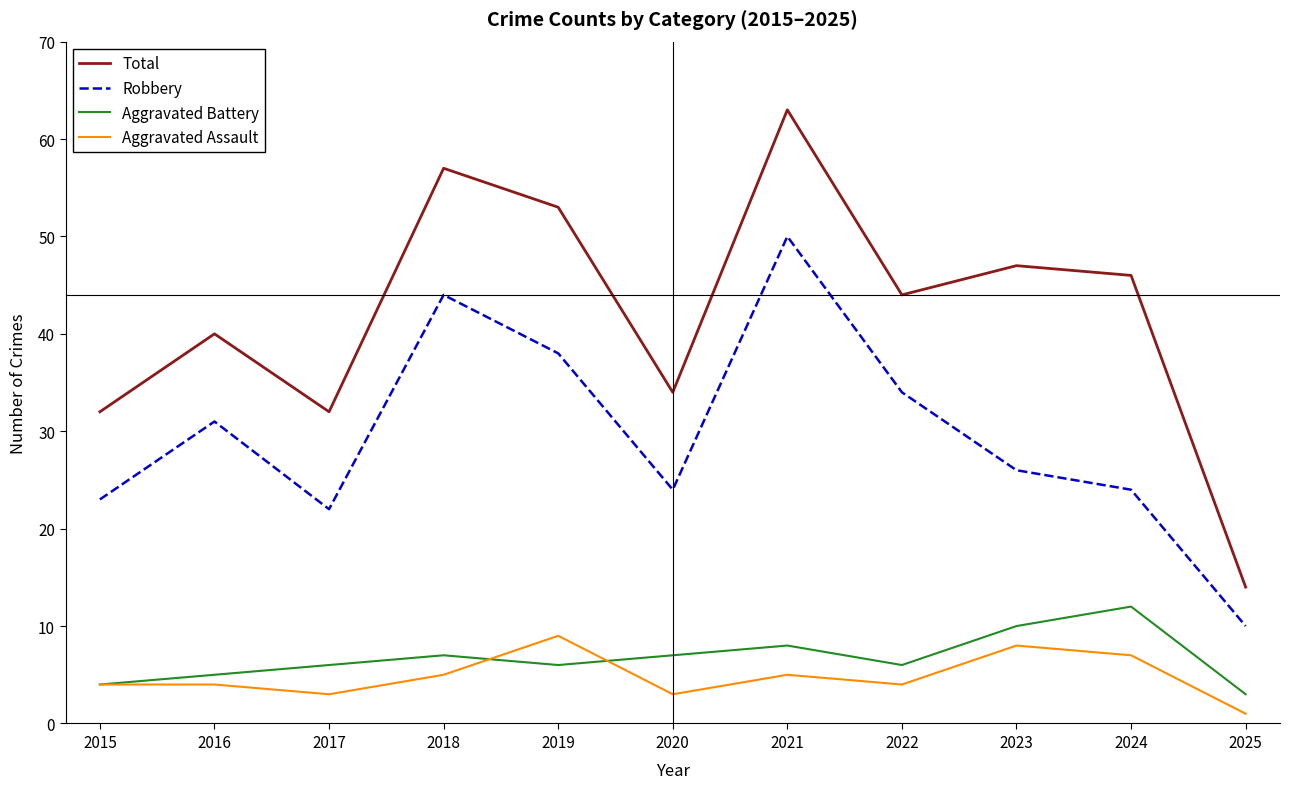

What is the difference between the maximum and minimum values in the Aggravated Battery series?

9